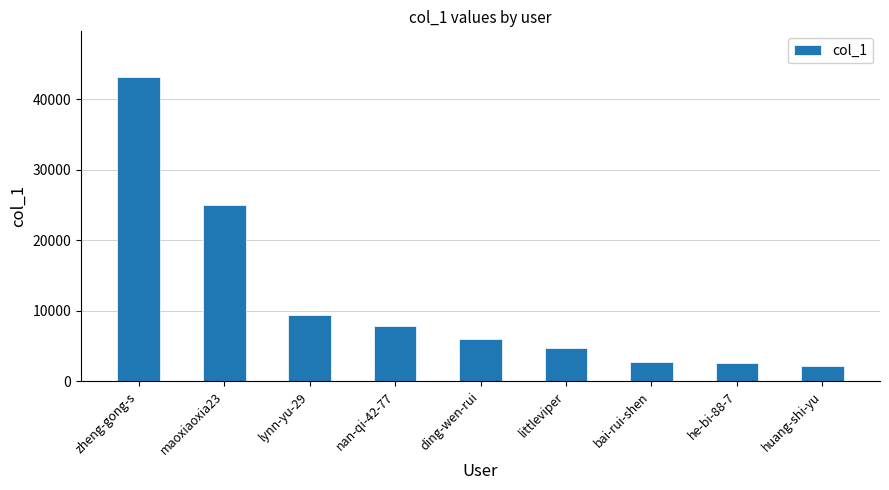

Is it true that the value at maoxiaoxia23 is 34673?

False